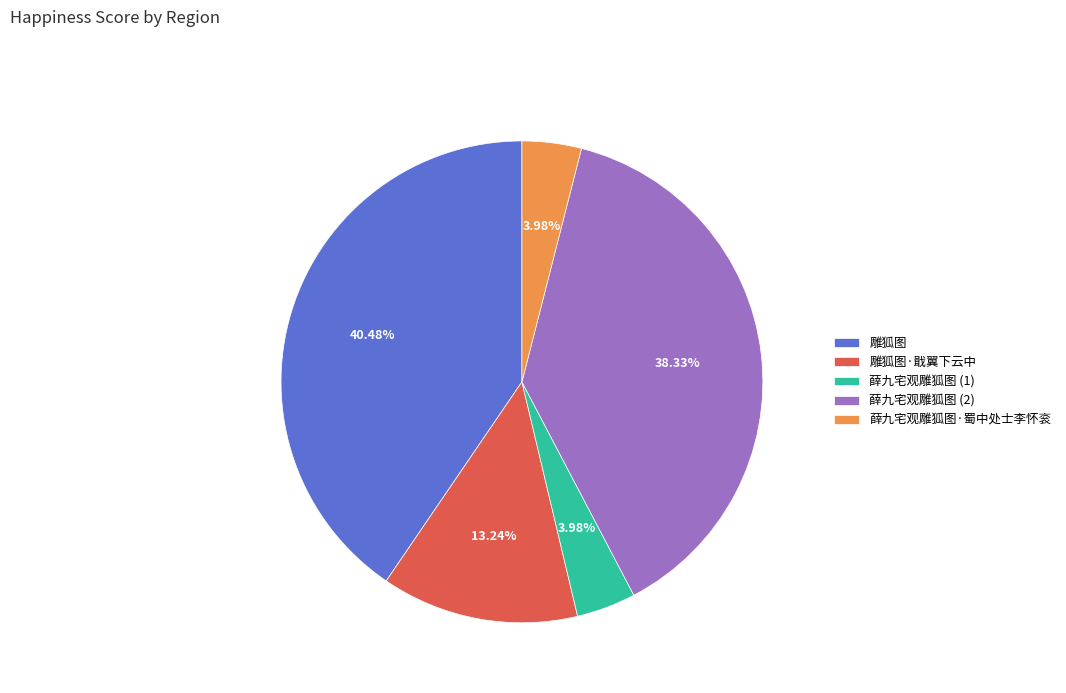

To the nearest percent, what percentage of the pie is 雕狐图·戢翼下云中?

13%